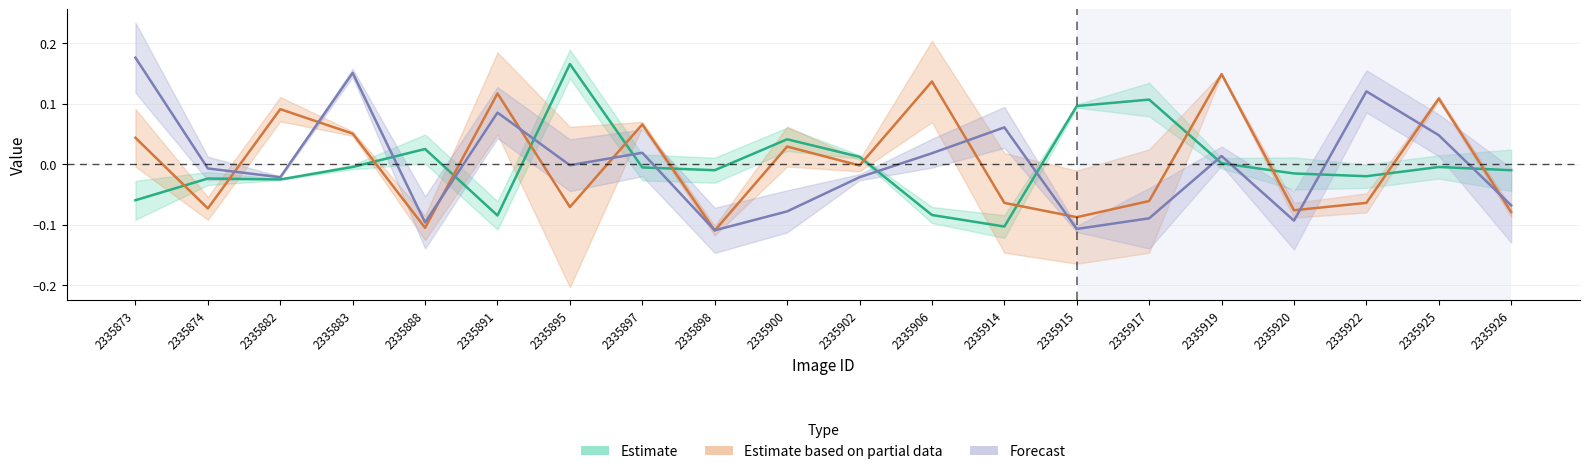

What is the sum of the X values at 2335915 and 2335900?

0.1